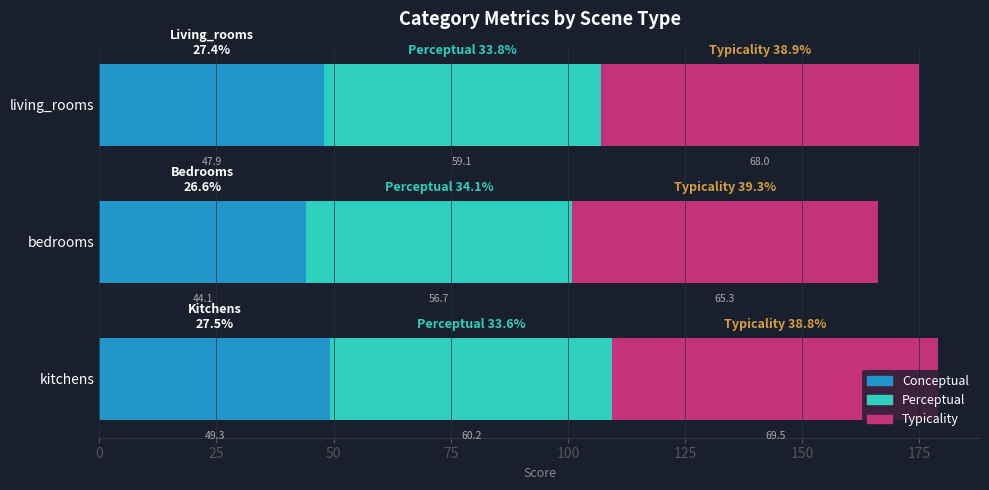

What is the total value across all series at living_rooms?

175.0